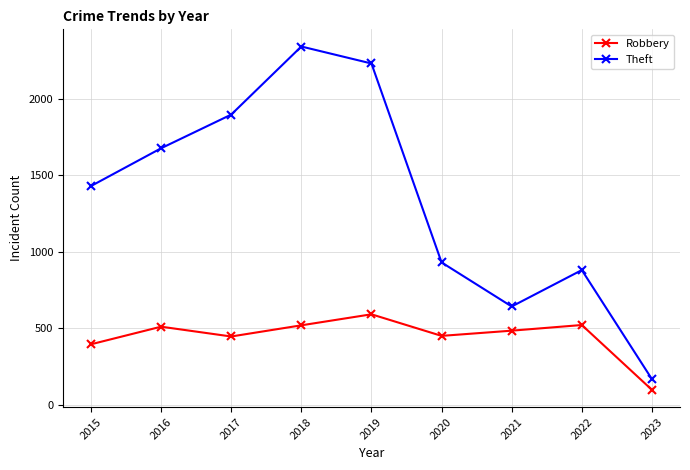

Which series has the widest spread of values?

Theft